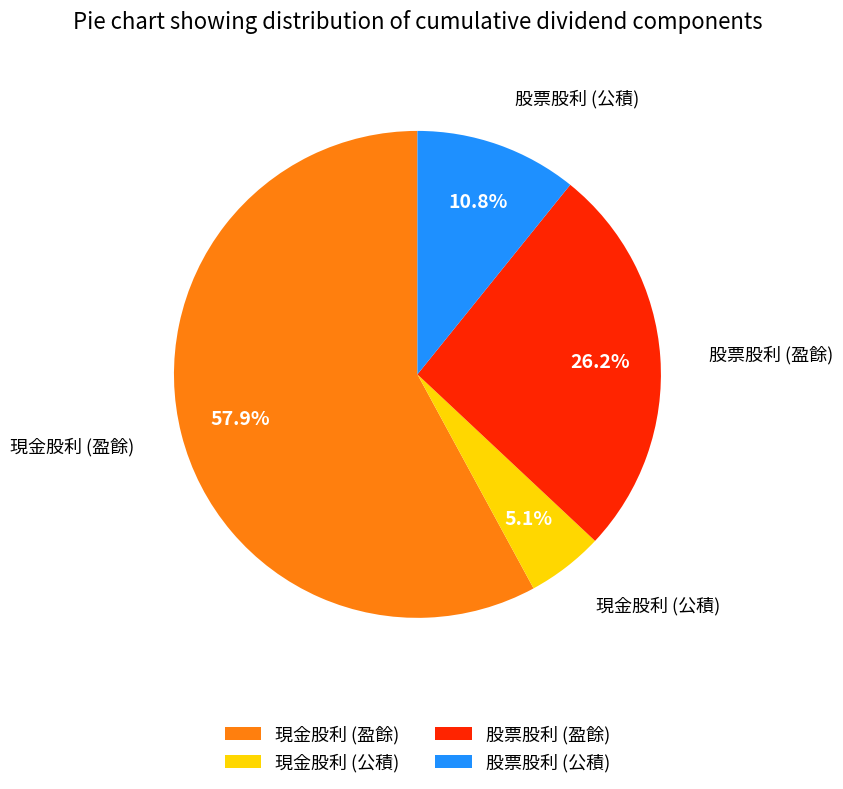

Between 現金股利 (盈餘) and 現金股利 (公積), which is larger?

現金股利 (盈餘)